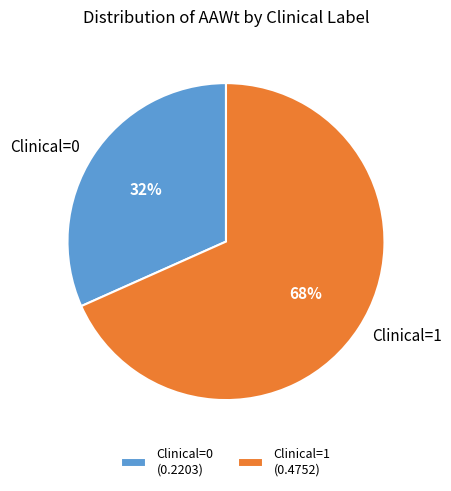

Which has a higher value, Clinical=1 or Clinical=0?

Clinical=1